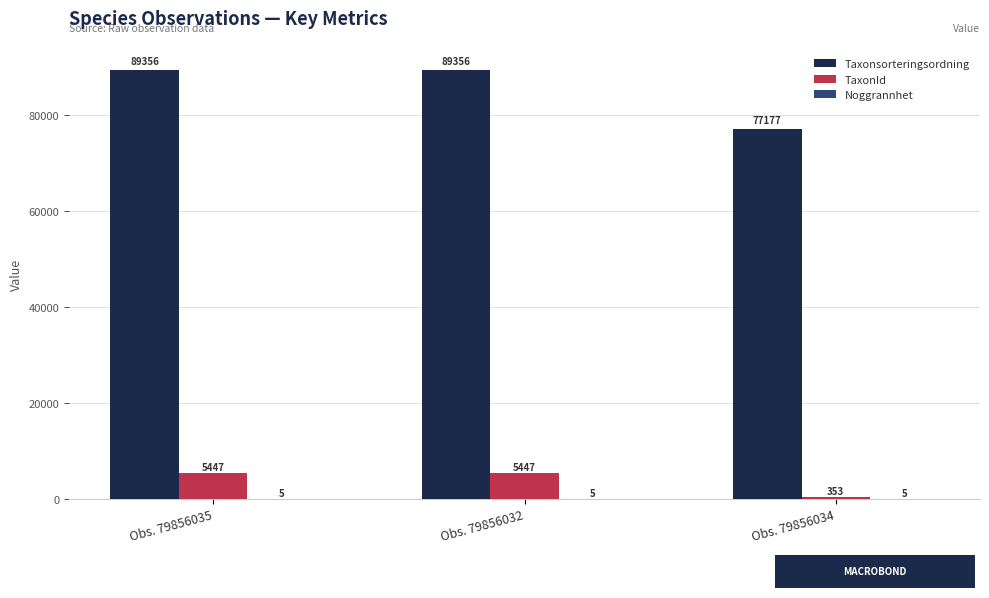

Which series has the widest spread of values?

Taxonsorteringsordning